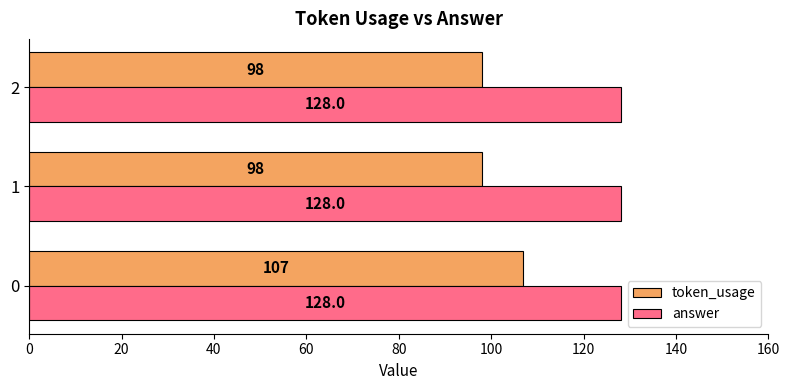

Count the number of data series in this chart.

2